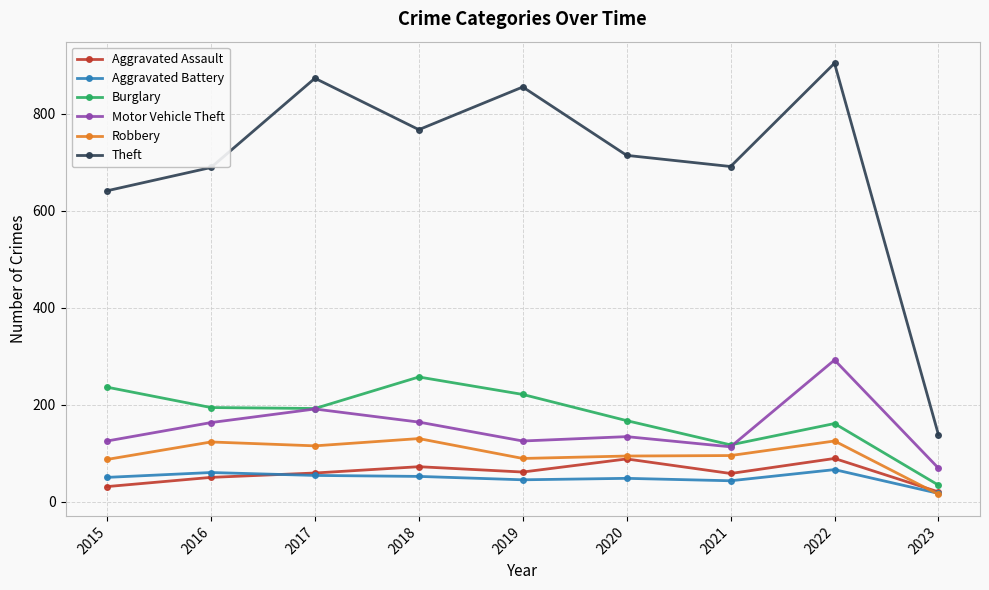

Where is Theft nearest to the value 521?

2015